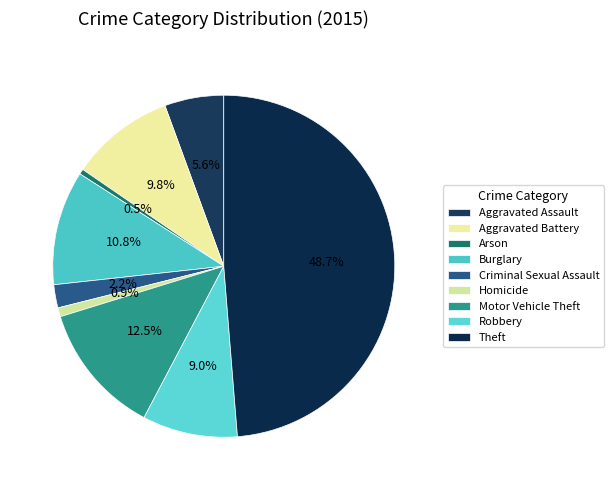

Count the number of slices in the pie.

9